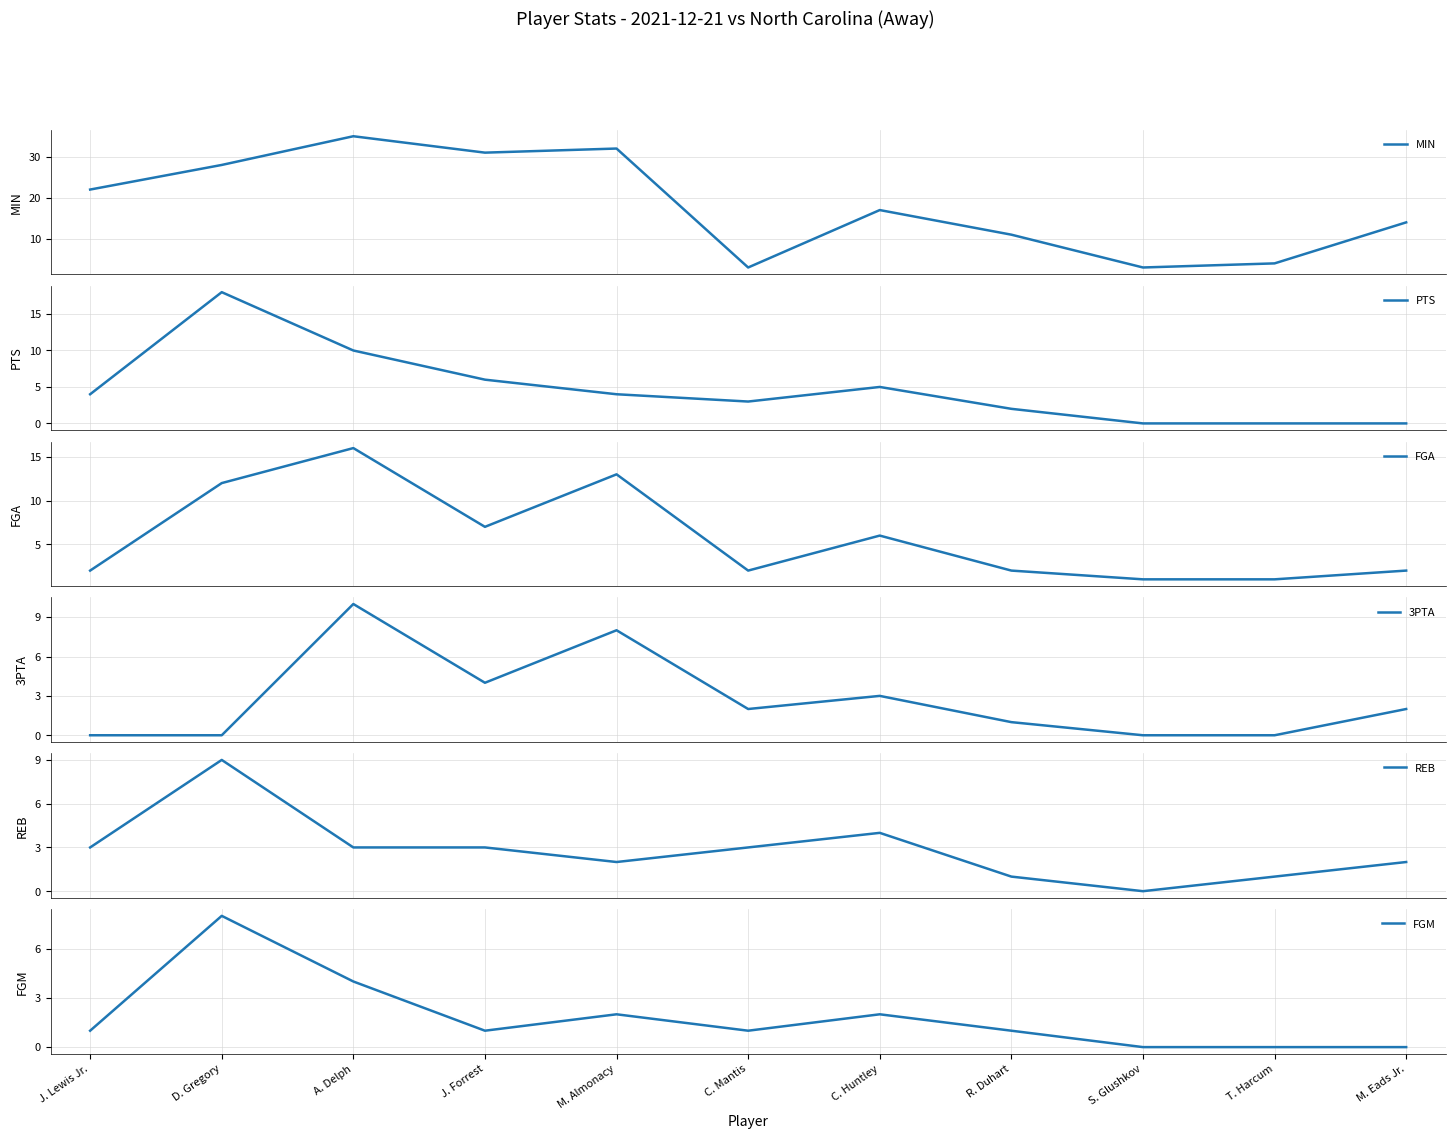

What is the difference between the FGM values at C. Huntley and J. Lewis Jr.?

1